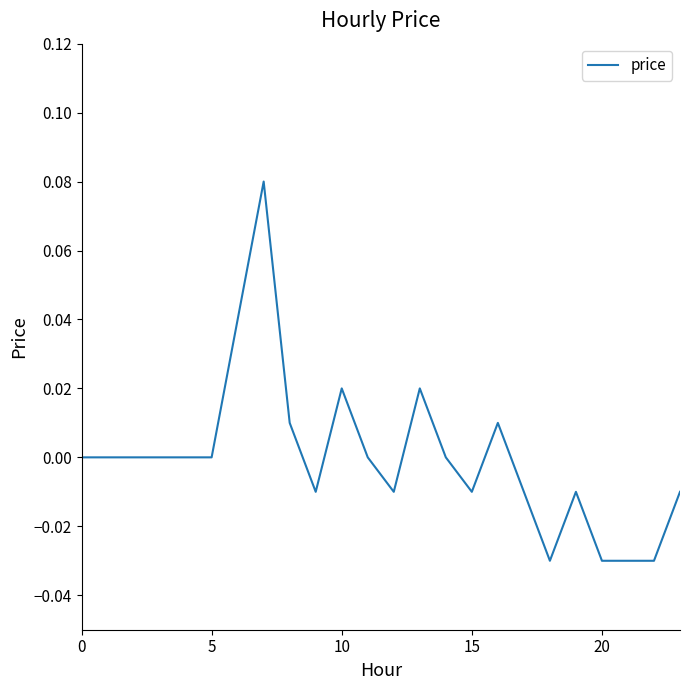

What is the label of the 8th point from the left?

7